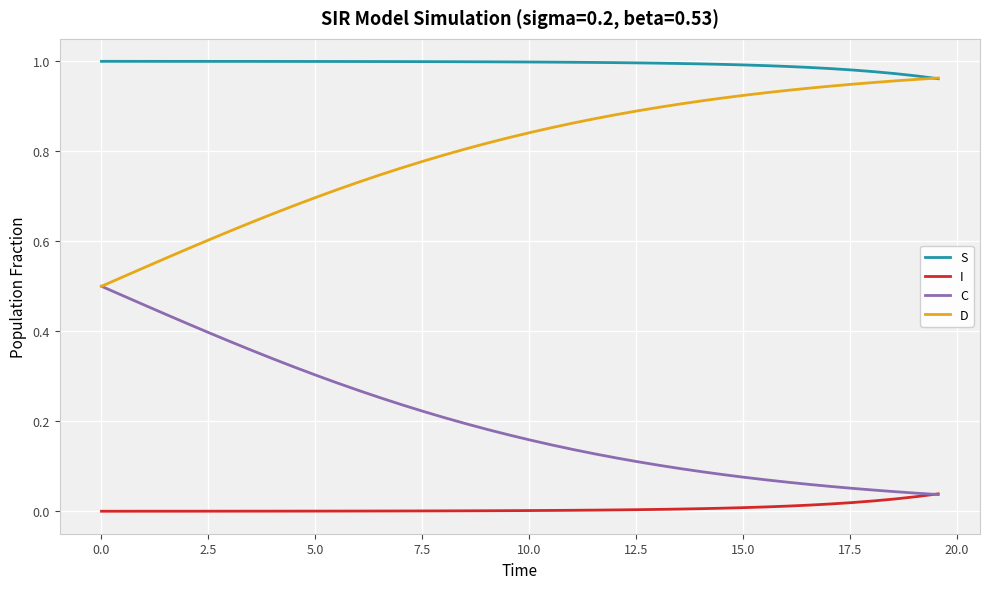

Is this an area chart (filled region under the line)?

No